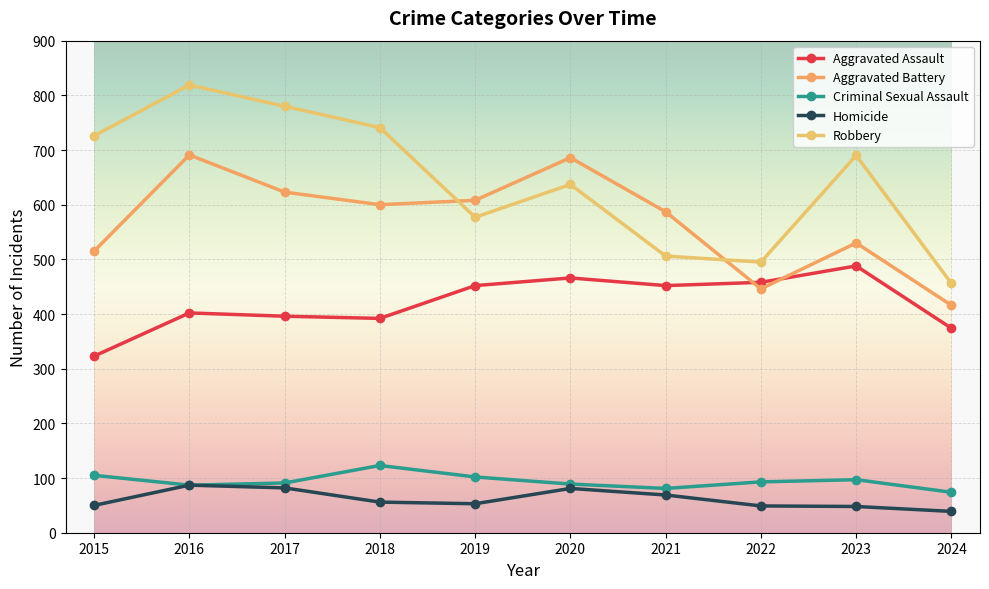

Which series has the widest spread of values?

Robbery